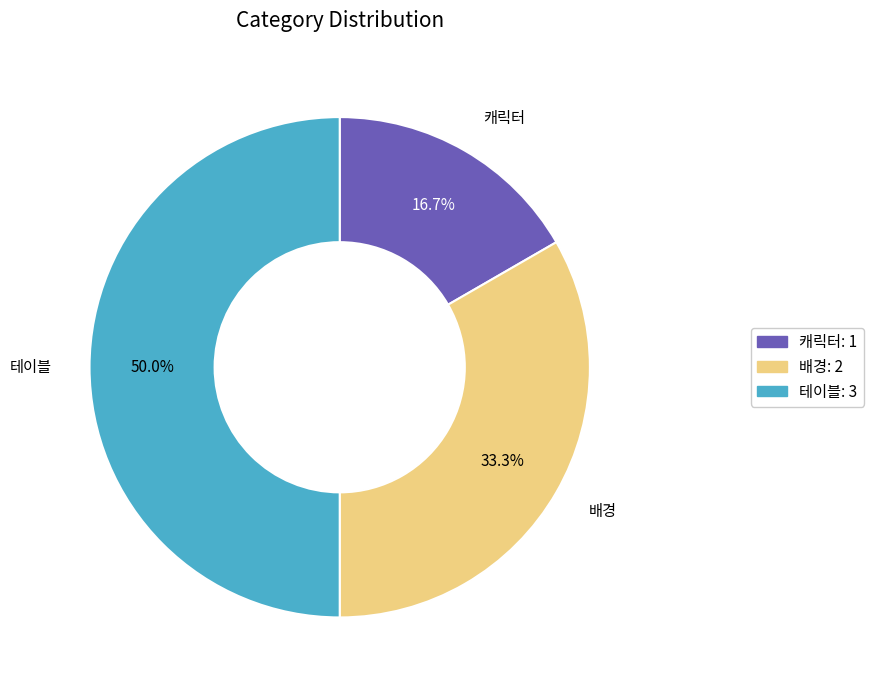

The 배경 slice represents 46% of the pie. True or false?

False